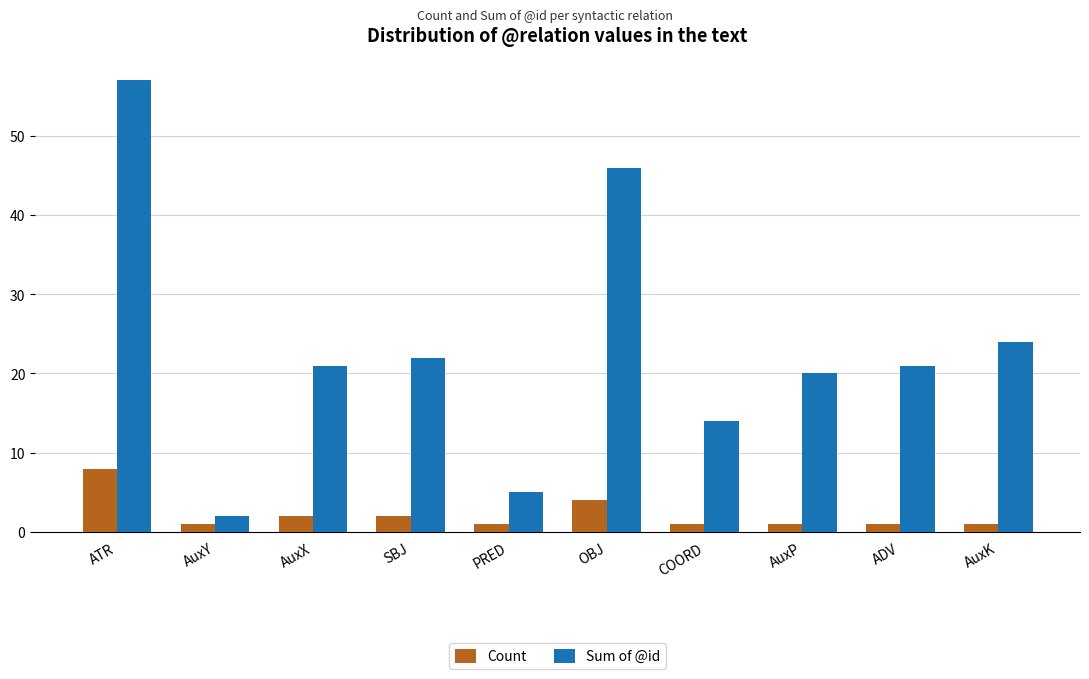

True or false: Sum of @id has a value of 102 at ATR.

False